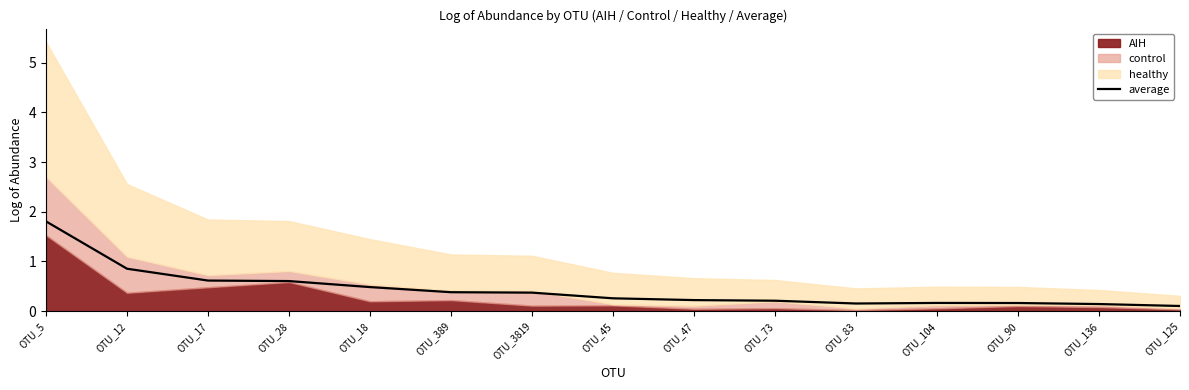

True or false: the data shows 0.2 at OTU_90.

True